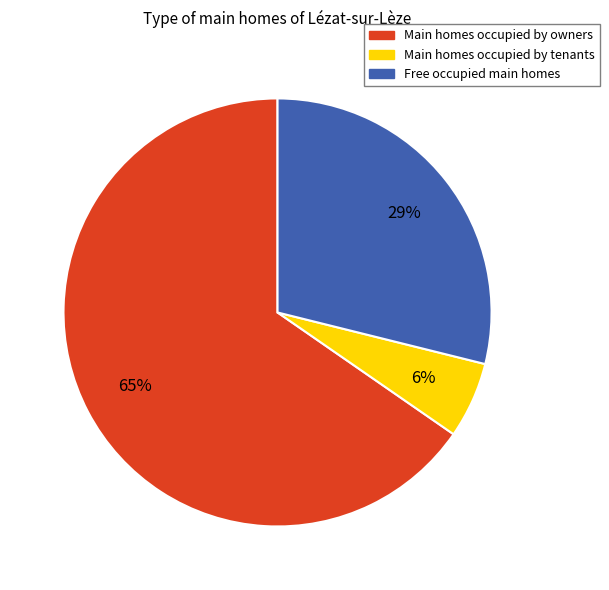

Is there any slice that represents more than half of the pie?

Yes